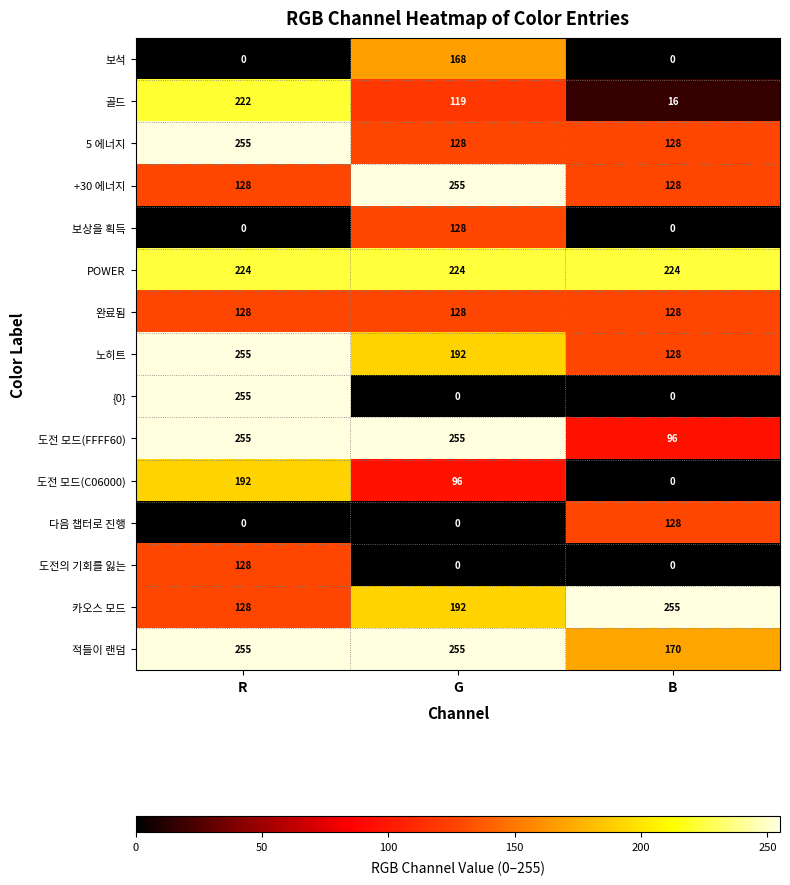

At how many categories does at least one series exceed 7?

3